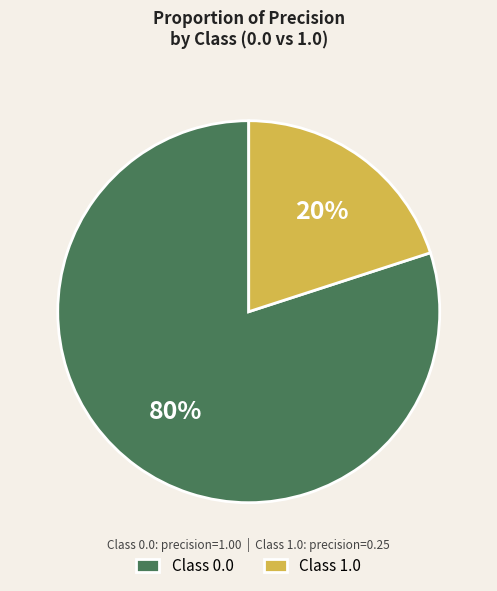

To the nearest percent, what is the average slice percentage?

50%